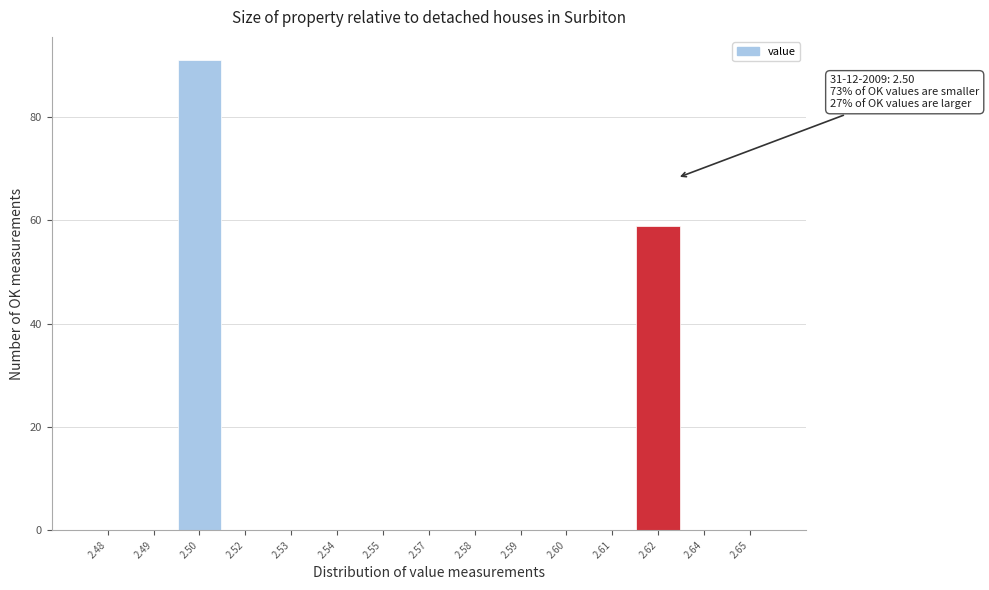

Reading left to right, list all the values displayed in this chart.

2.48=0	2.49=0	2.50=91	2.52=0	2.53=0	2.54=0	2.55=0	2.57=0	2.58=0	2.59=0	2.60=0	2.61=0	2.62=59	2.64=0	2.65=0